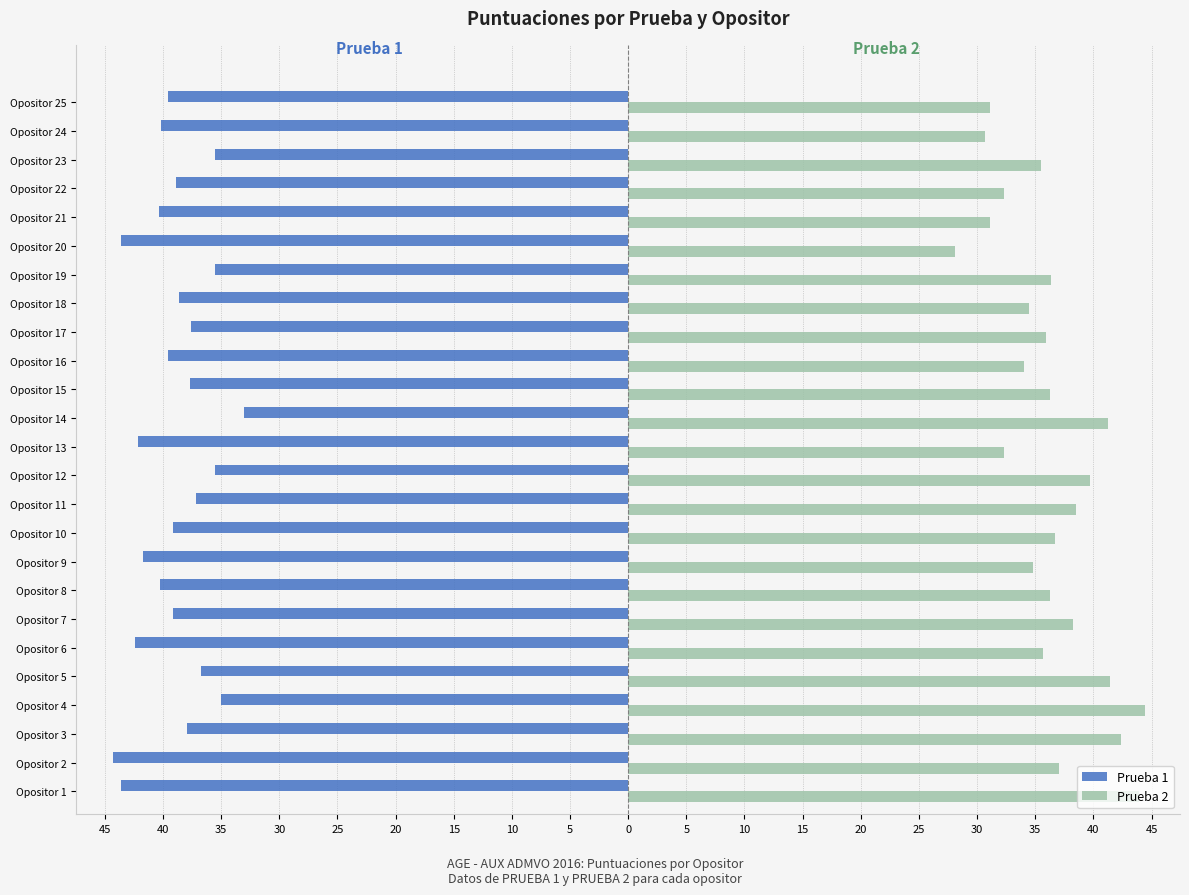

Reading left to right, transcribe all the data shown in this chart.

Prueba 1: -43.6	-44.3	-37.9	-35.0	-36.7	-42.4	-39.1	-40.2	-41.7	-39.2	-37.2	-35.6	-42.1	-33.0	-37.7	-39.6	-37.6	-38.6	-35.5	-43.6	-40.3	-38.9	-35.5	-40.2	-39.5
Prueba 2: 43.9	37.0	42.4	44.5	41.4	35.7	38.2	36.3	34.8	36.7	38.5	39.8	32.3	41.2	36.2	34.0	36.0	34.5	36.4	28.1	31.1	32.3	35.5	30.7	31.1